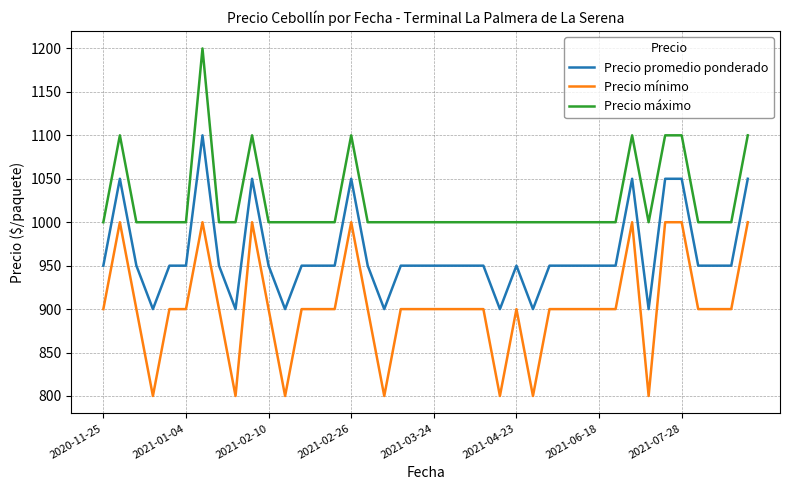

Reading left to right, transcribe all the data shown in this chart.

Precio promedio ponderado: 950	1050	950	900	950	950	1100	950	900	1050	950	900	950	950	950	1050	950	900	950	950	950	950	950	950	900	950	900	950	950	950	950	950	1050	900	1050	1050	950	950	950	1050
Precio mínimo: 900	1000	900	800	900	900	1000	900	800	1000	900	800	900	900	900	1000	900	800	900	900	900	900	900	900	800	900	800	900	900	900	900	900	1000	800	1000	1000	900	900	900	1000
Precio máximo: 1000	1100	1000	1000	1000	1000	1200	1000	1000	1100	1000	1000	1000	1000	1000	1100	1000	1000	1000	1000	1000	1000	1000	1000	1000	1000	1000	1000	1000	1000	1000	1000	1100	1000	1100	1100	1000	1000	1000	1100